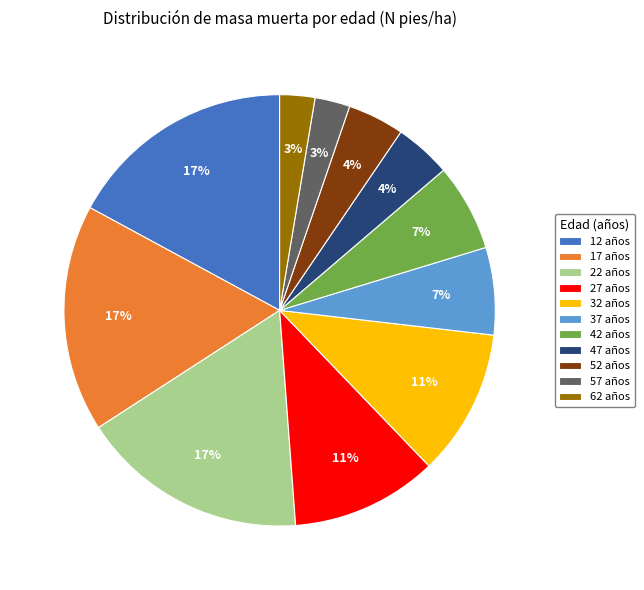

Does 37 años represent more than half of the total?

No